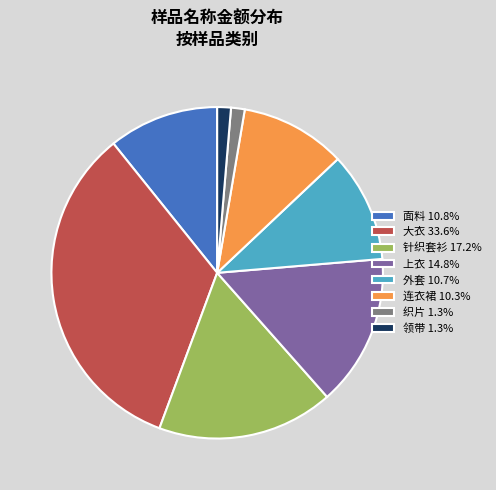

Is there a majority slice in this chart?

No